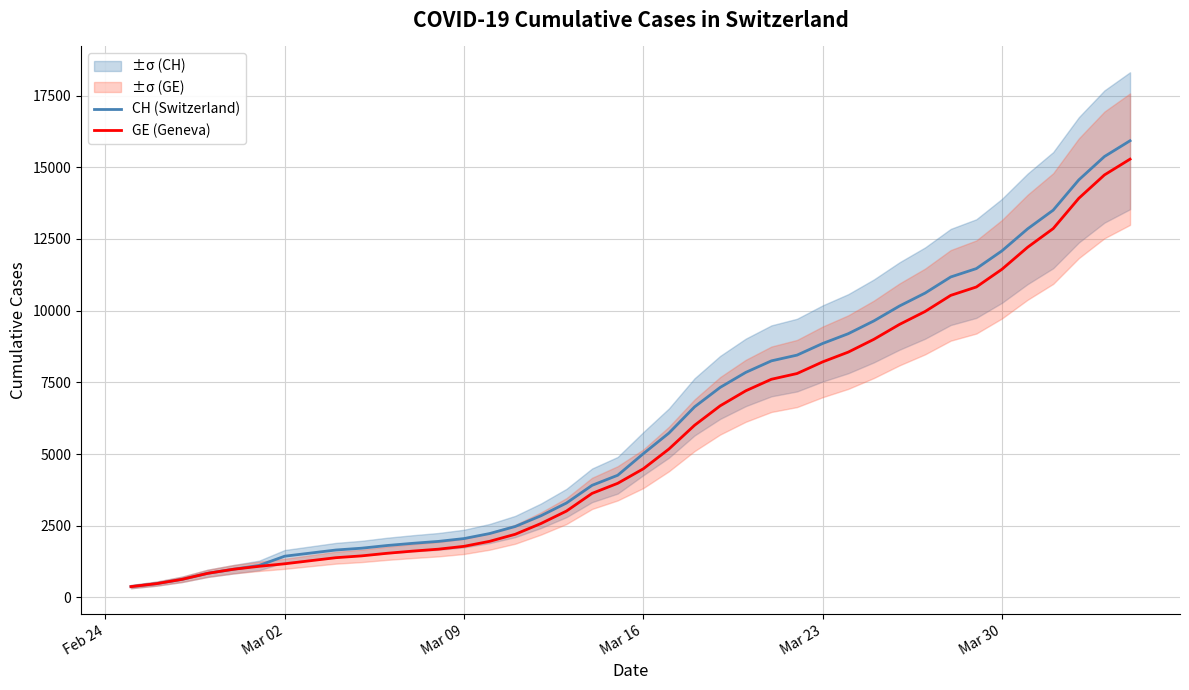

True or false: GE (Geneva) and CH (Switzerland) cross at least once.

False